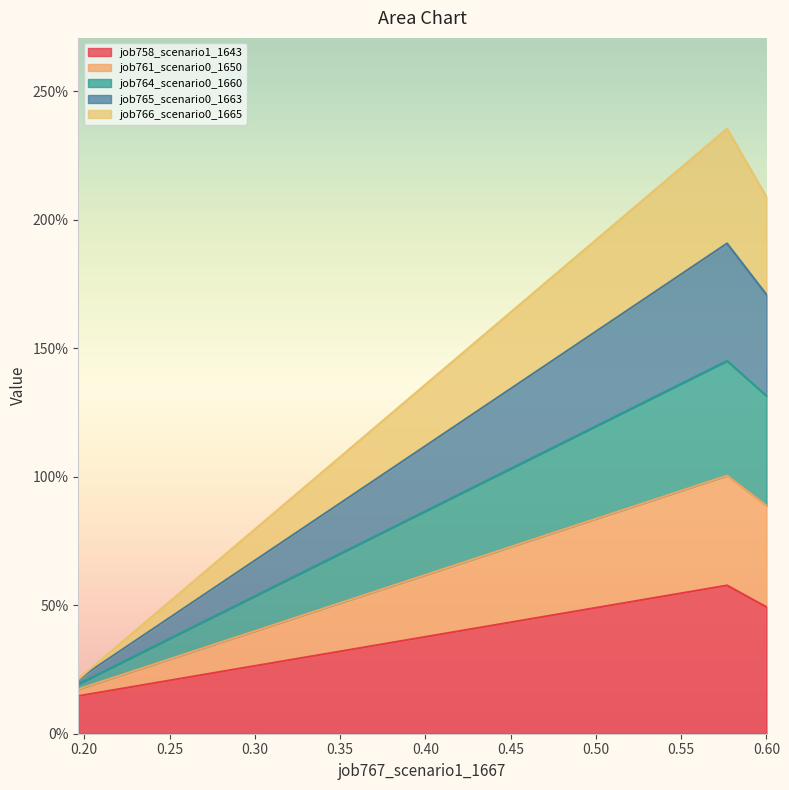

The value of job766_scenario0_1665 at in27 is 0.4. True or false?

False